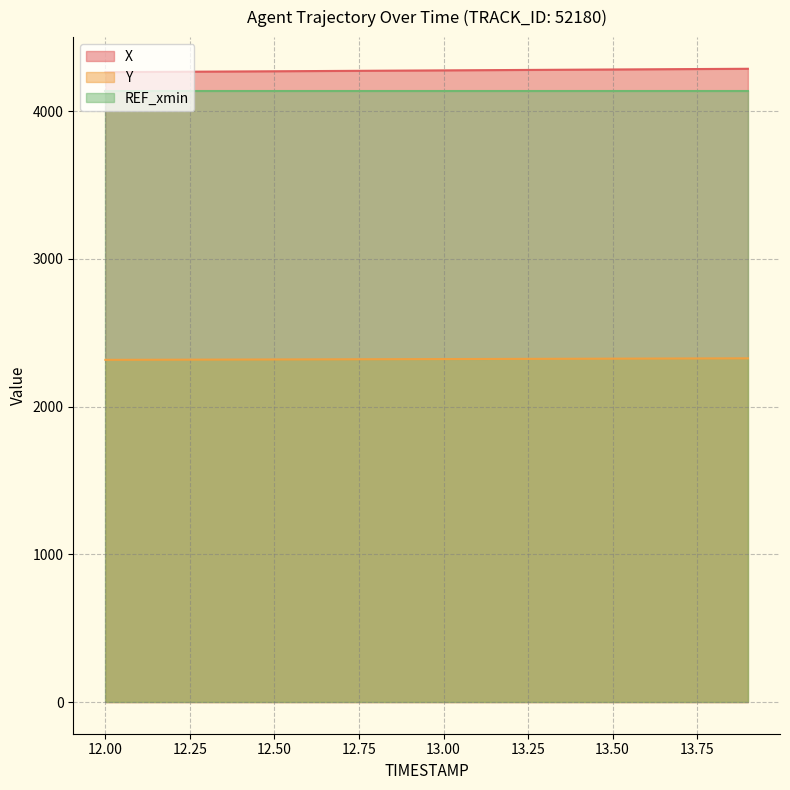

How many data points does each series have?

20